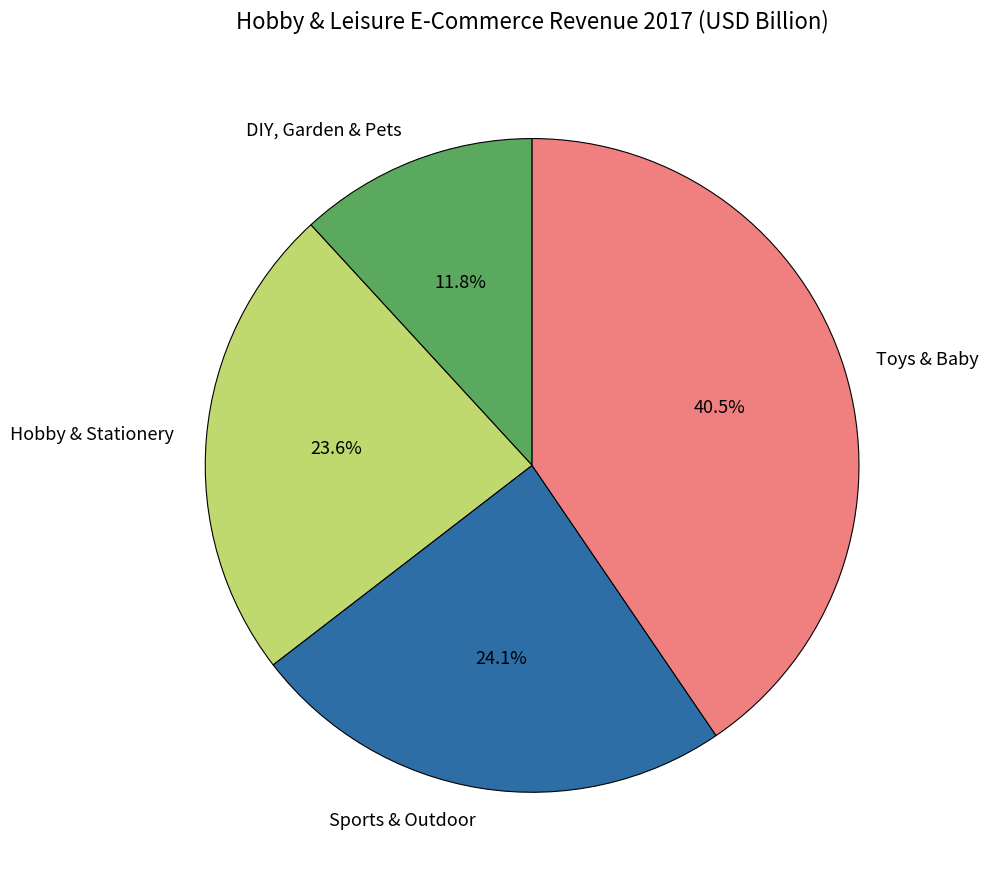

What percentage is the DIY, Garden & Pets slice, to the nearest percent?

12%